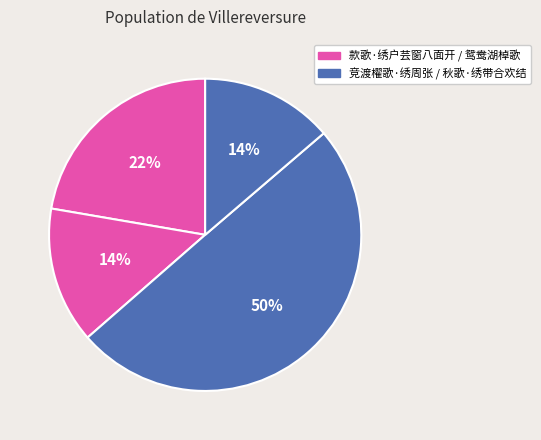

Does any single category account for the majority?

No